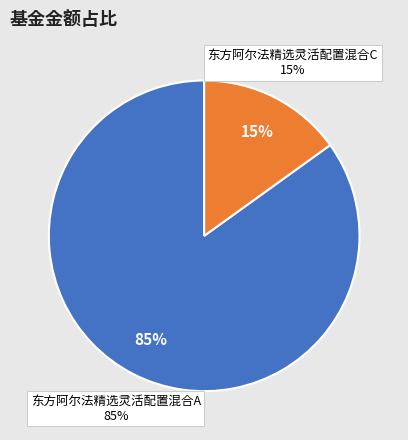

Which slice is the smallest?

东方阿尔法精选灵活配置混合C